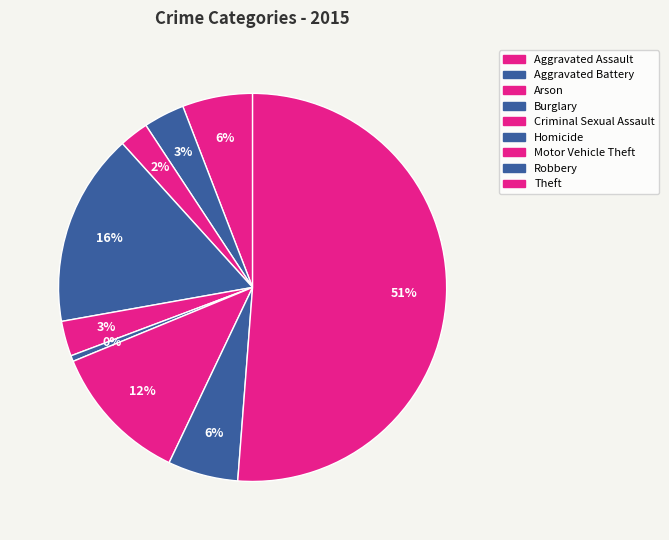

Which category has the biggest portion of the pie?

Theft